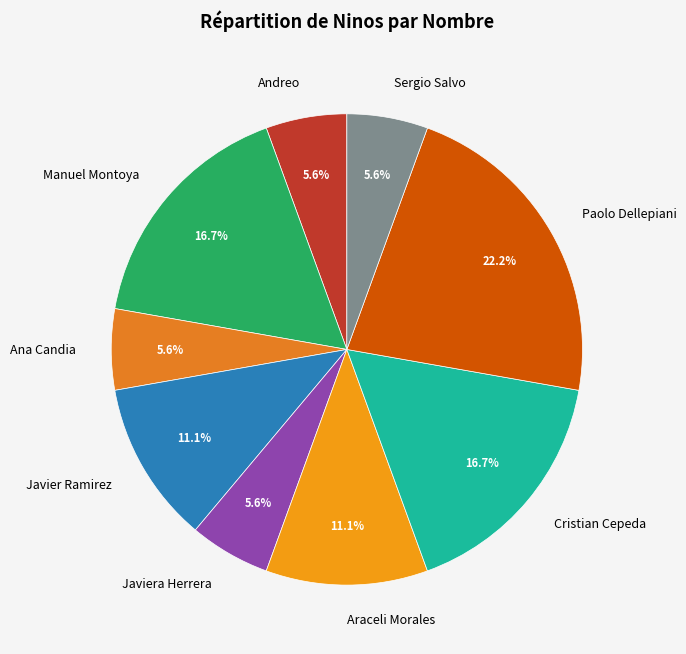

Between Javiera Herrera and Manuel Montoya, which is larger?

Manuel Montoya